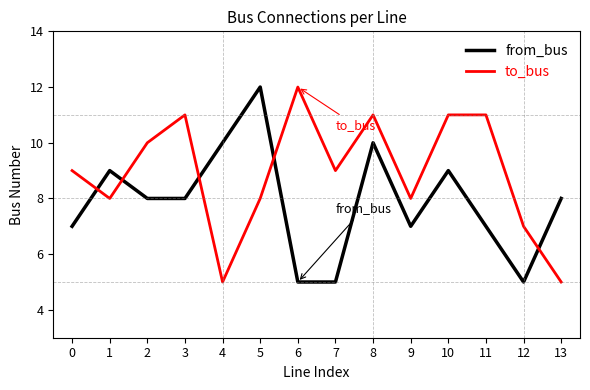

Reading right to left, what are all the values shown in this chart?

from_bus: 8	5	7	9	7	10	5	5	12	10	8	8	9	7
to_bus: 5	7	11	11	8	11	9	12	8	5	11	10	8	9